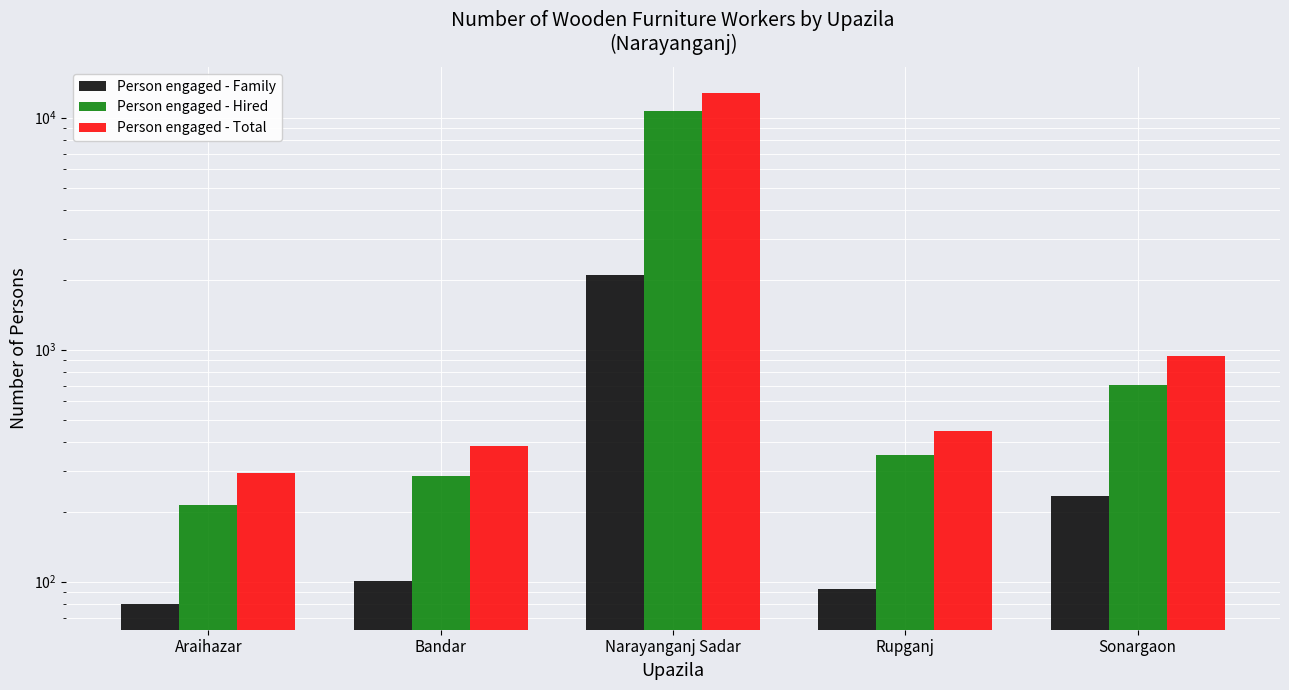

Reading left to right, list all the values displayed in this chart.

Person engaged - Family: 80	101	2090	93	235
Person engaged - Hired: 213	285	10740	351	707
Person engaged - Total: 293	386	12830	444	942